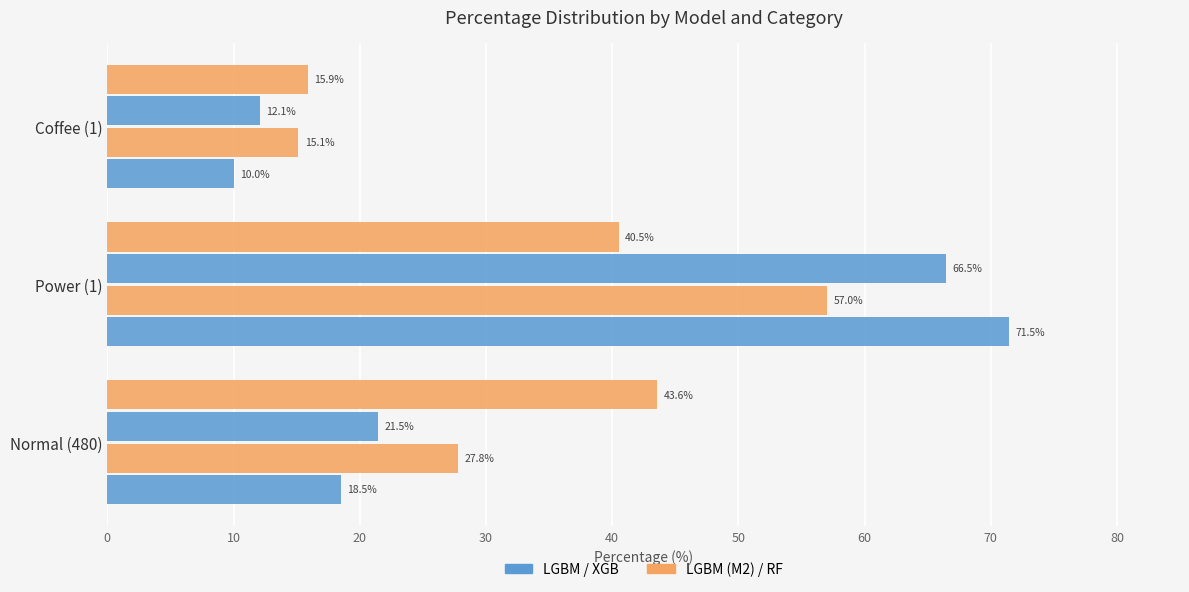

How many data points does each series have?

3